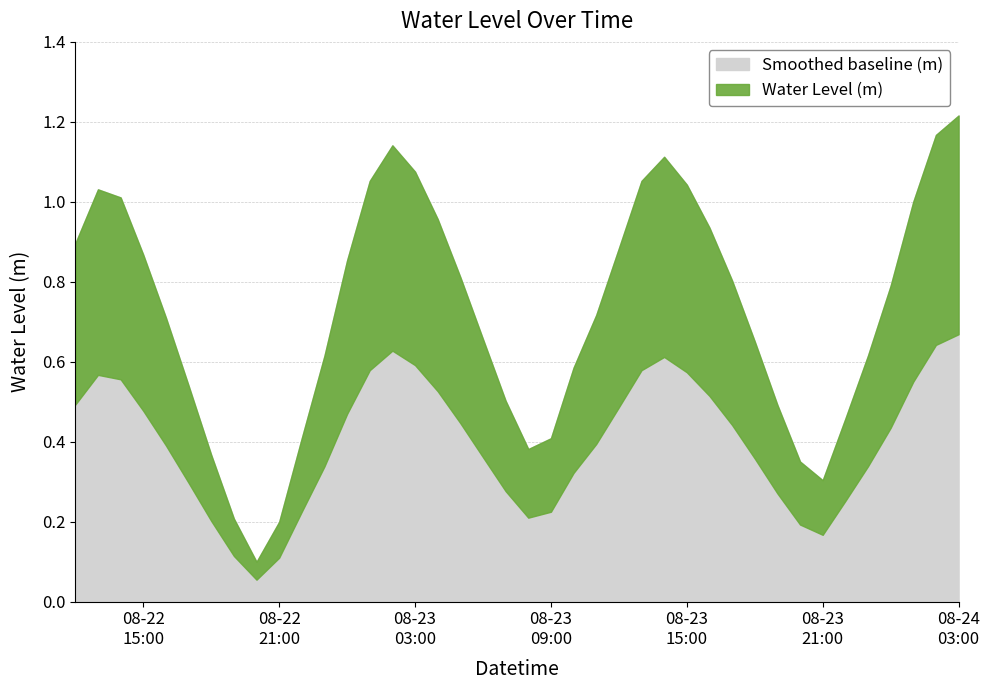

List the labels in order of value, smallest first.

2023-08-22 20:00:00, 2023-08-22 21:00:00, 2023-08-22 19:00:00, 2023-08-23 21:00:00, 2023-08-23 20:00:00, 2023-08-22 18:00:00, 2023-08-23 08:00:00, 2023-08-23 09:00:00, 2023-08-22 22:00:00, 2023-08-23 22:00:00, 2023-08-23 19:00:00, 2023-08-23 07:00:00, 2023-08-22 17:00:00, 2023-08-23 10:00:00, 2023-08-22 23:00:00, 2023-08-23 23:00:00, 2023-08-23 18:00:00, 2023-08-23 06:00:00, 2023-08-22 16:00:00, 2023-08-23 11:00:00, 2023-08-24 00:00:00, 2023-08-23 17:00:00, 2023-08-23 05:00:00, 2023-08-23 00:00:00, 2023-08-22 15:00:00, 2023-08-23 12:00:00, 2023-08-22 12:00:00, 2023-08-23 16:00:00, 2023-08-23 04:00:00, 2023-08-24 01:00:00, 2023-08-22 14:00:00, 2023-08-22 13:00:00, 2023-08-23 15:00:00, 2023-08-23 01:00:00, 2023-08-23 13:00:00, 2023-08-23 03:00:00, 2023-08-23 14:00:00, 2023-08-23 02:00:00, 2023-08-24 02:00:00, 2023-08-24 03:00:00